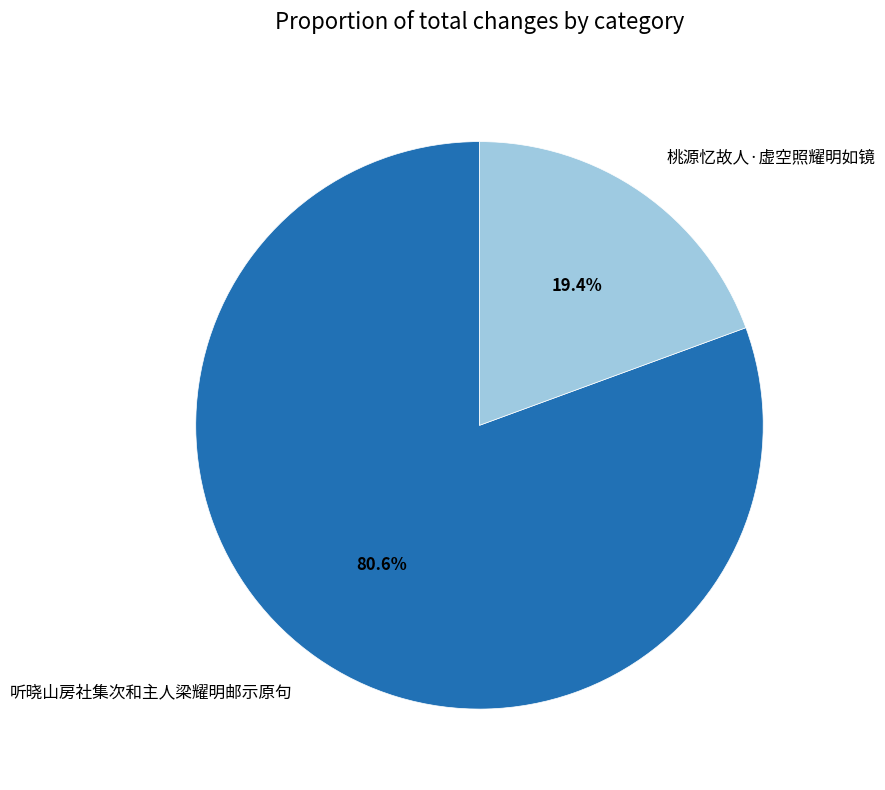

To the nearest percent, what percentage of the pie is 听晓山房社集次和主人梁耀明邮示原句?

81%